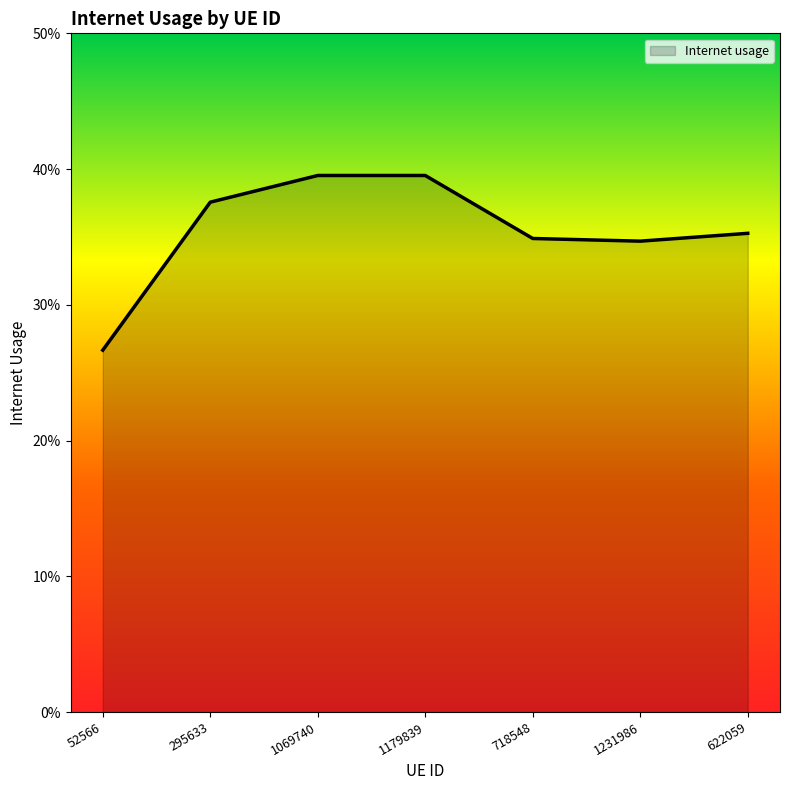

At which label is the value closest to 0?

52566